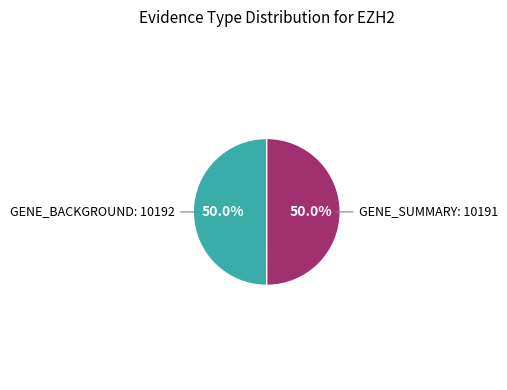

To the nearest percent, what is the average slice percentage?

50%